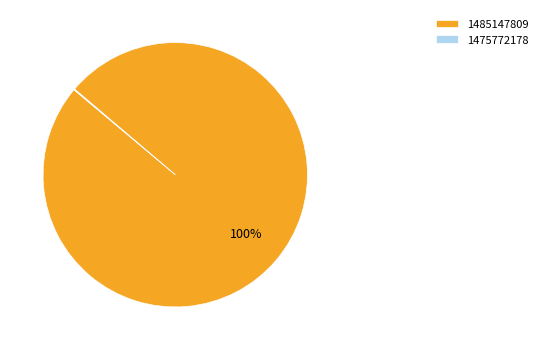

To the nearest percent, what is the difference between the largest and smallest slice percentages?

100%